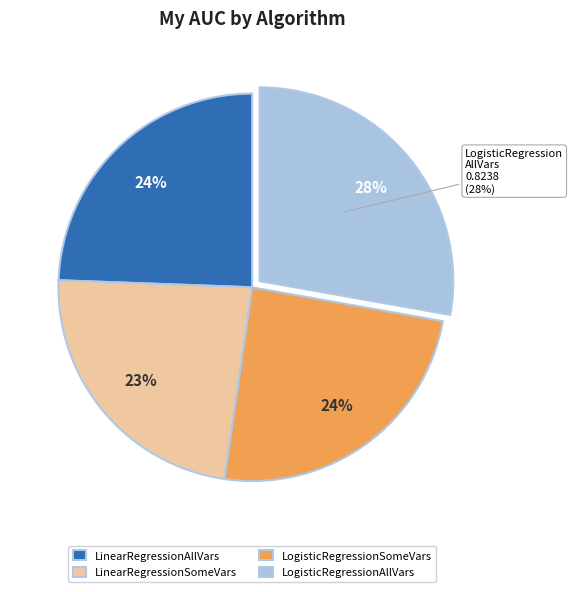

Is LogisticRegressionSomeVars the majority of the pie?

No